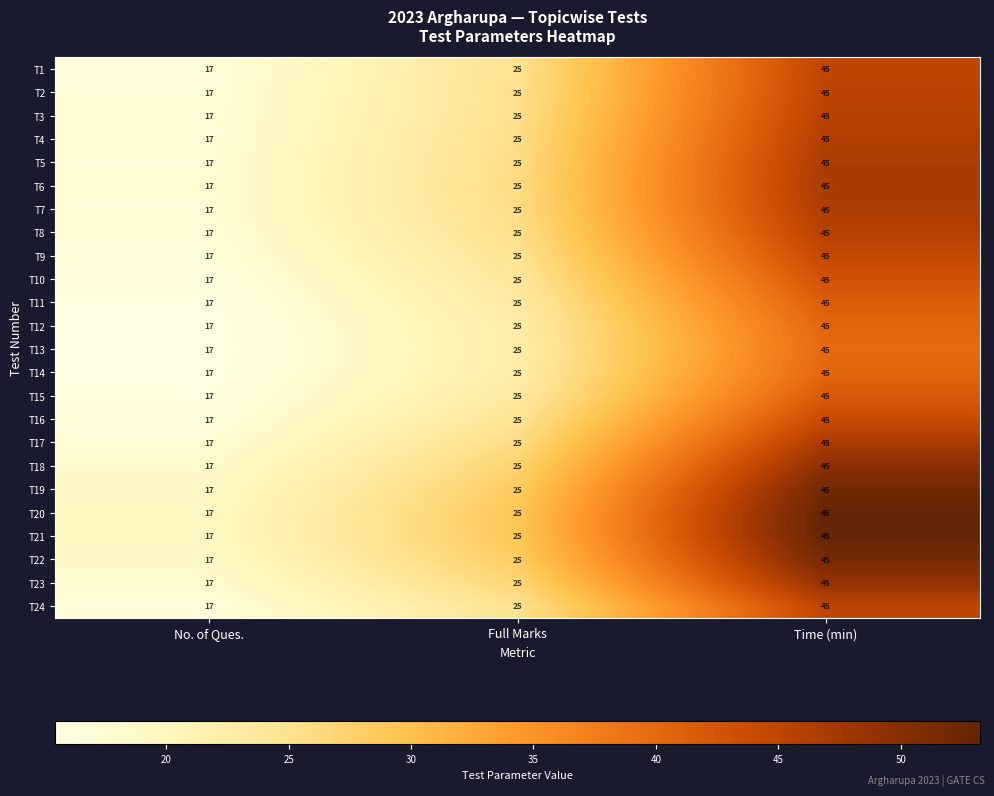

Rank the categories by T2 value from highest to lowest.

Time (min), Full Marks, No. of Ques.